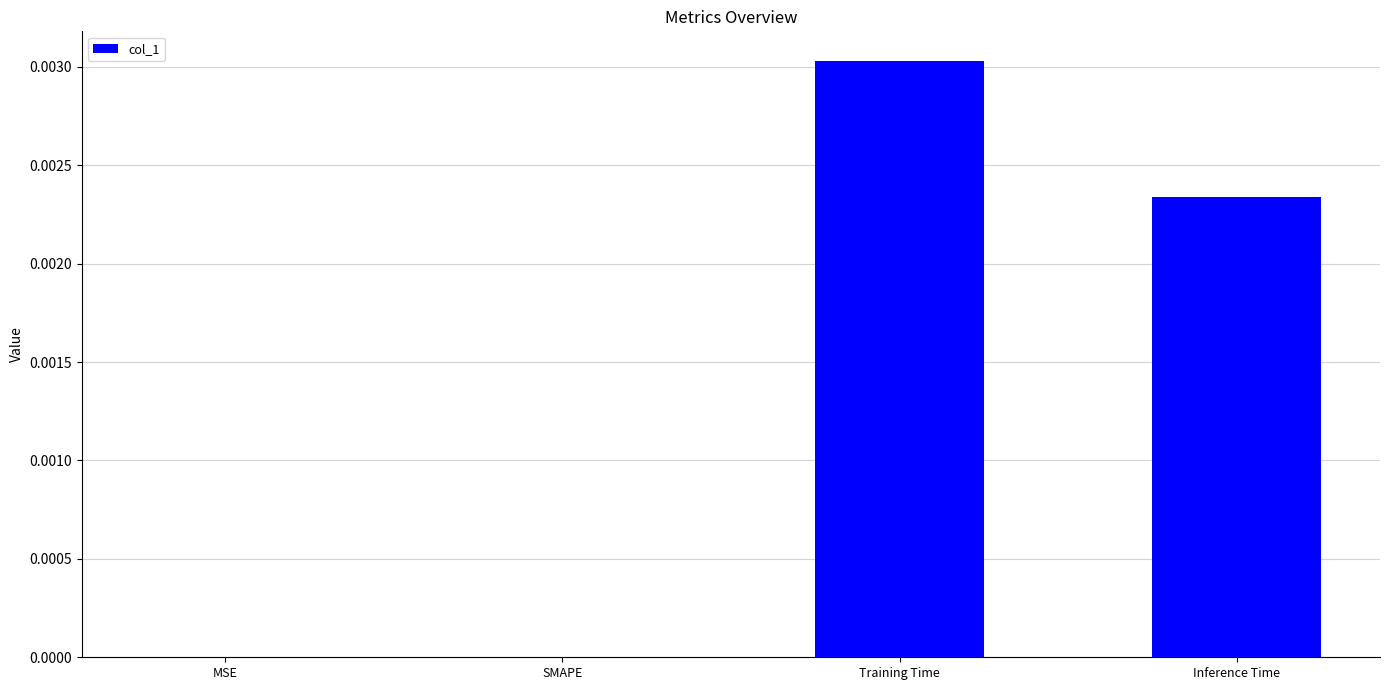

Which has a higher value, SMAPE or Inference Time?

Inference Time